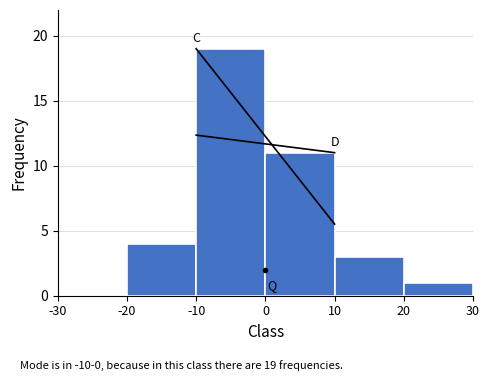

Over which range of the x-axis is the bar tallest?

-10 to 0